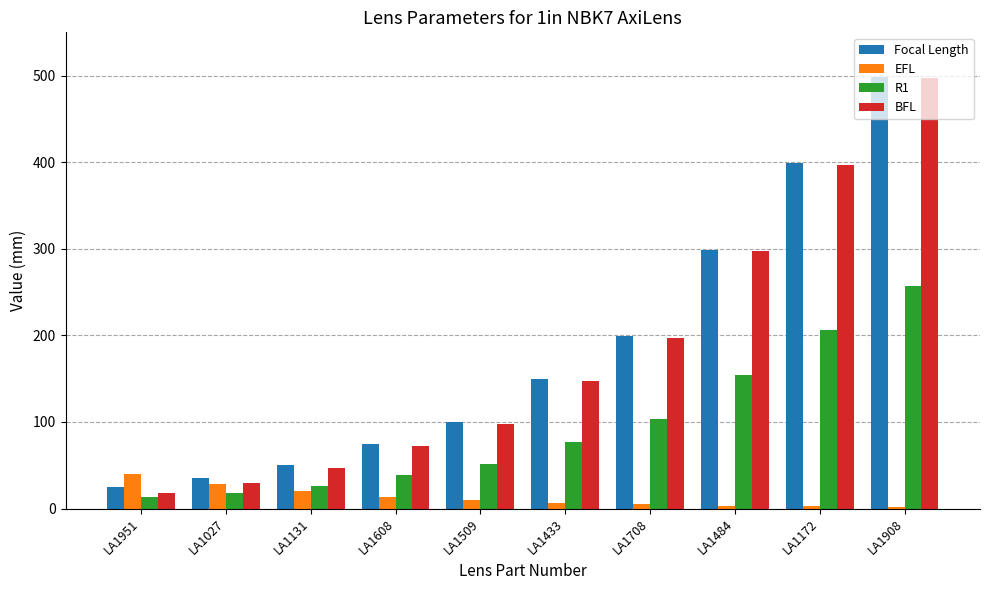

Which series has the largest range (max minus min)?

BFL